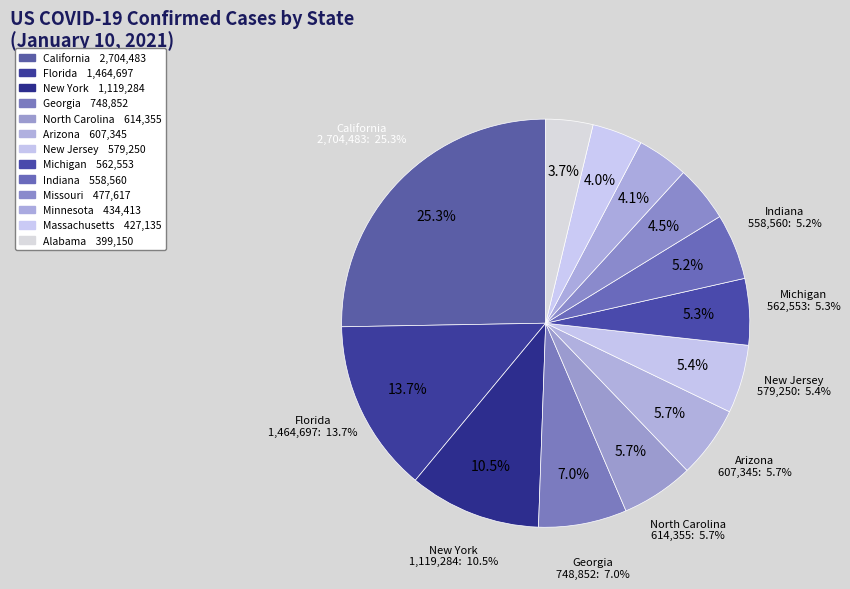

Does any single category account for the majority?

No